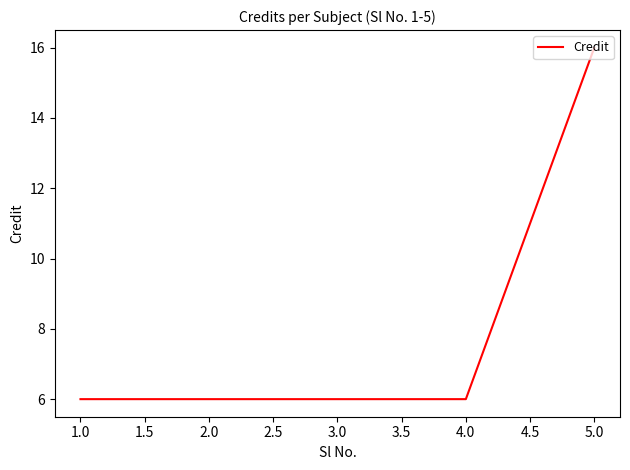

Which label corresponds to the largest value in the chart?

5.0